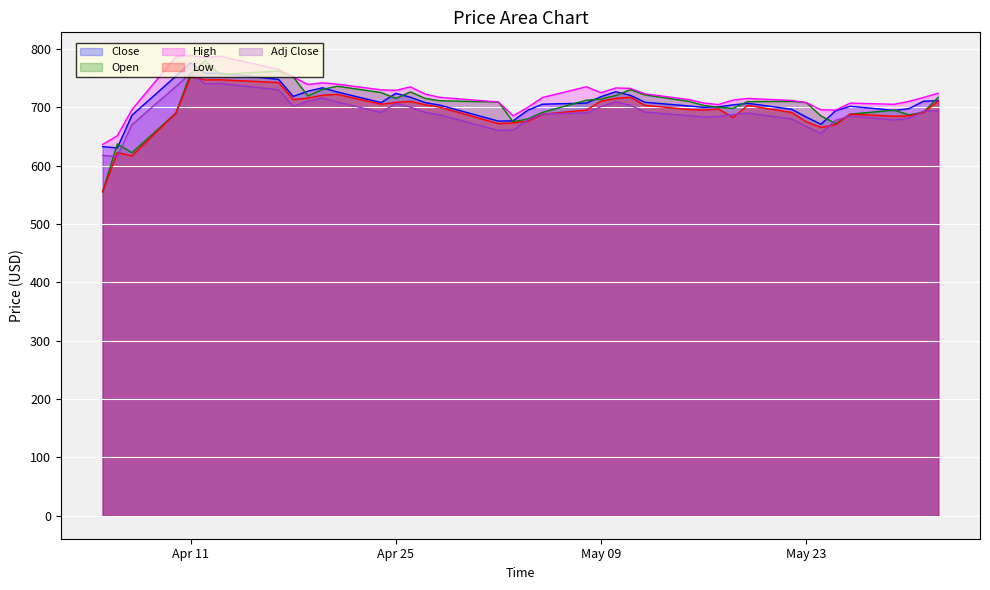

Between 2017-05-11 and 2017-04-18, which is larger?

2017-05-11